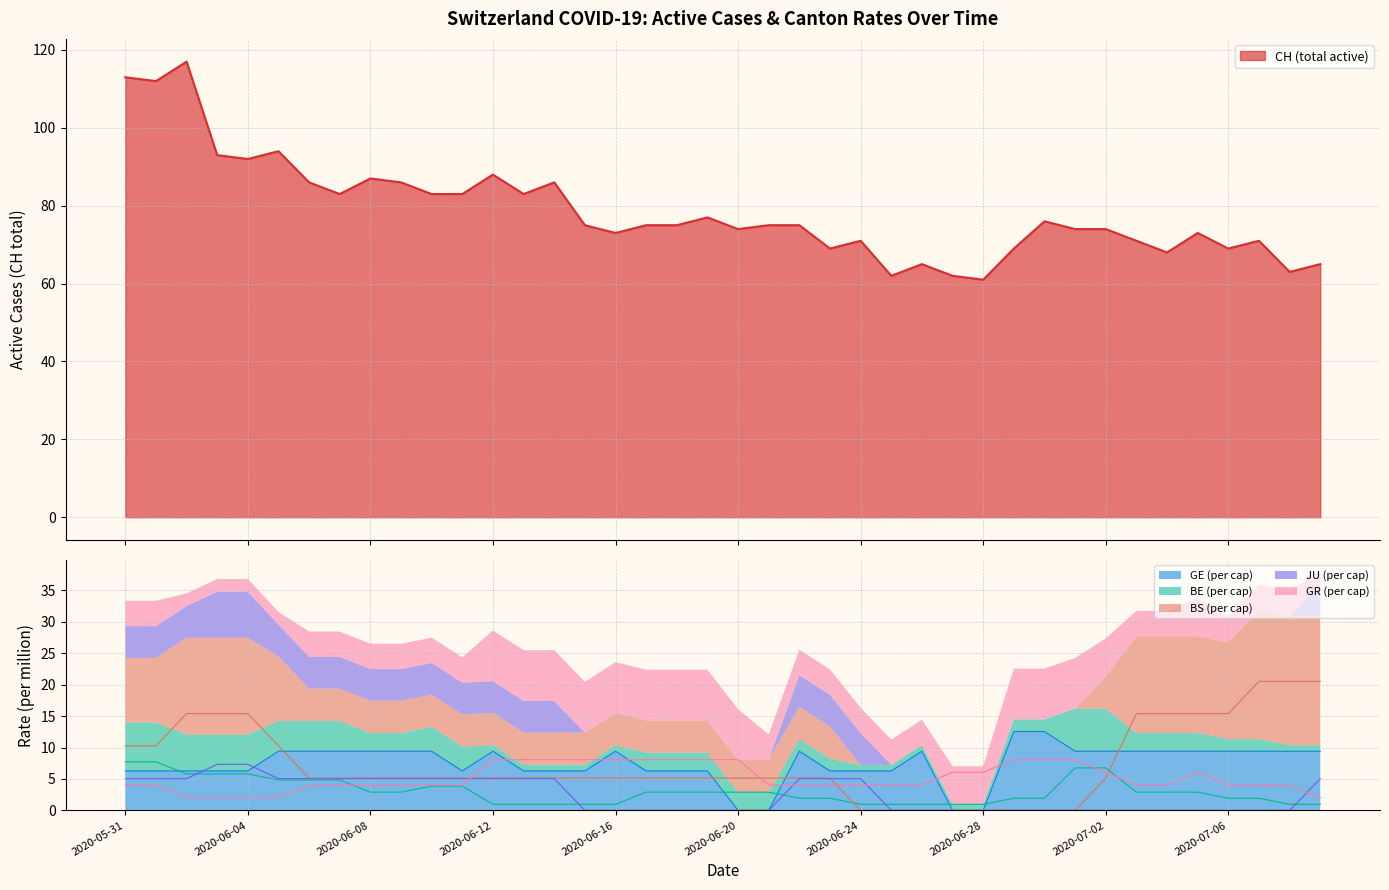

At which label does GR_pc reach its minimum?

2020-06-02